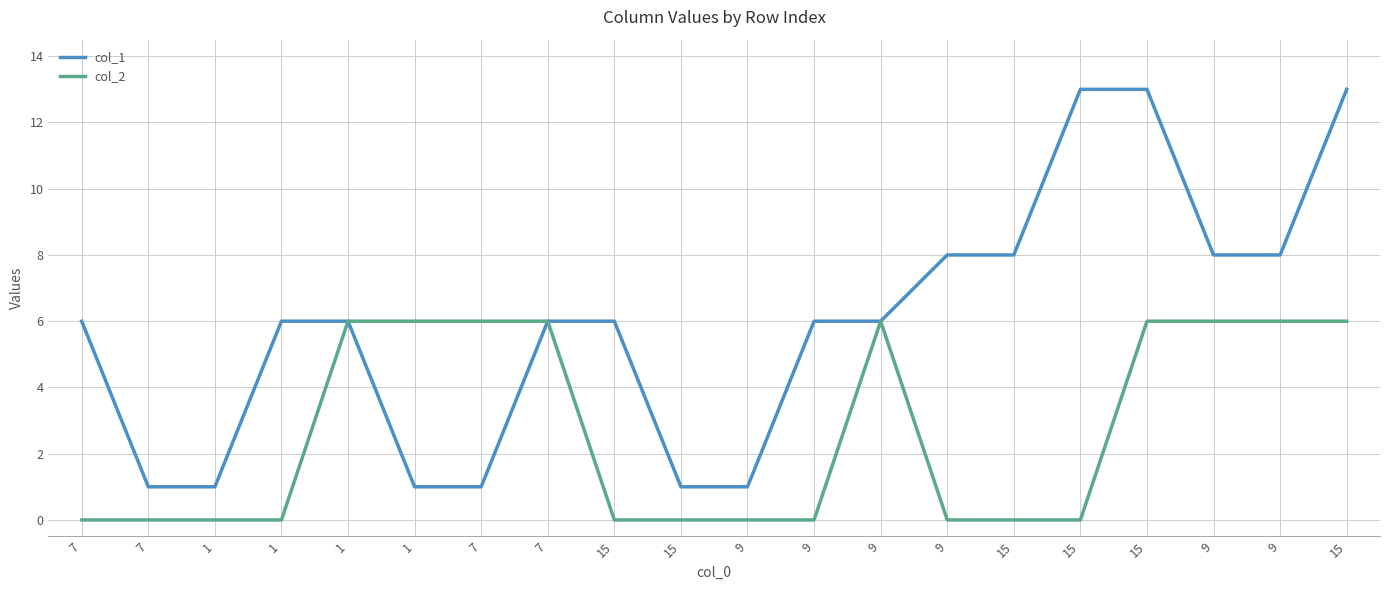

Count the number of categories in the chart.

20